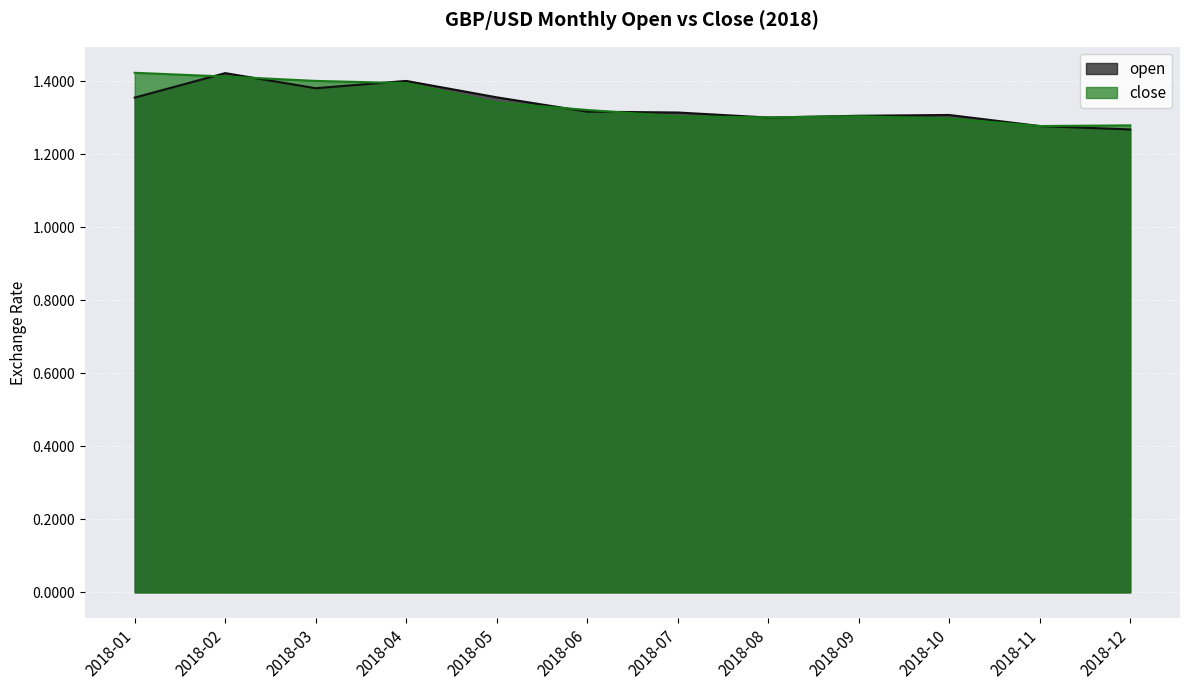

How many interior local valleys does the open series have?

2